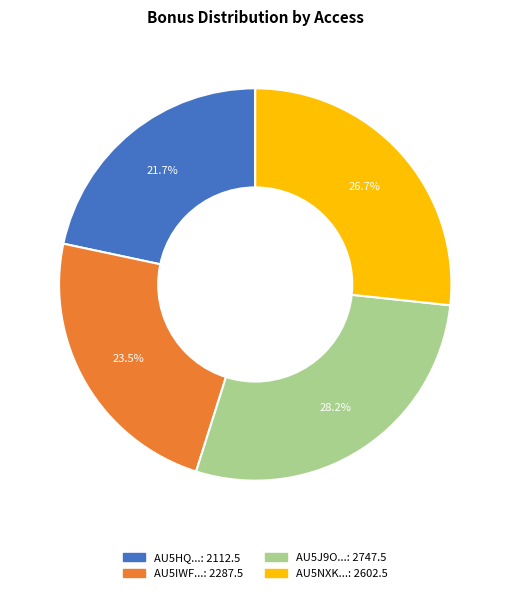

Does any single category account for the majority?

No